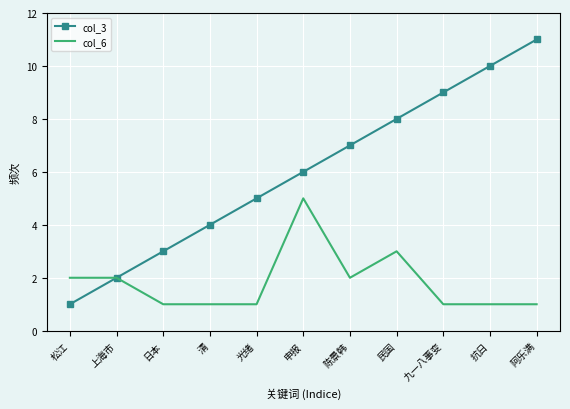

Which category has the highest value in the col_6 series?

申报